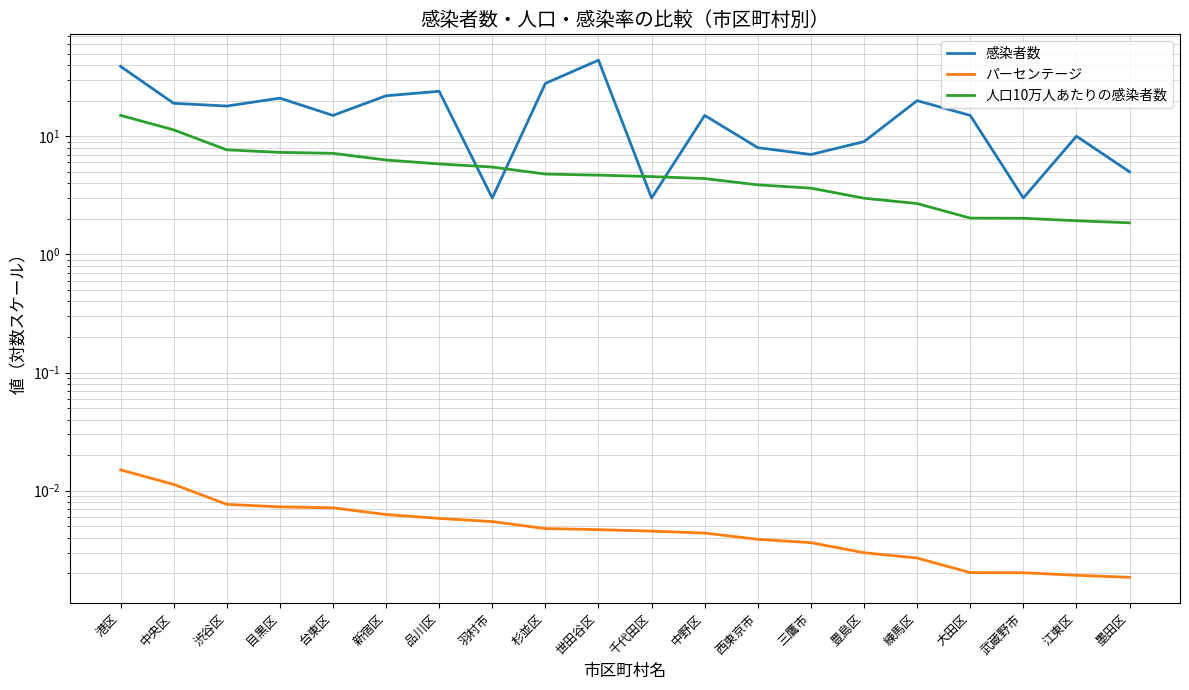

True or false: 感染者数 has a value of 66.2 at 港区.

False